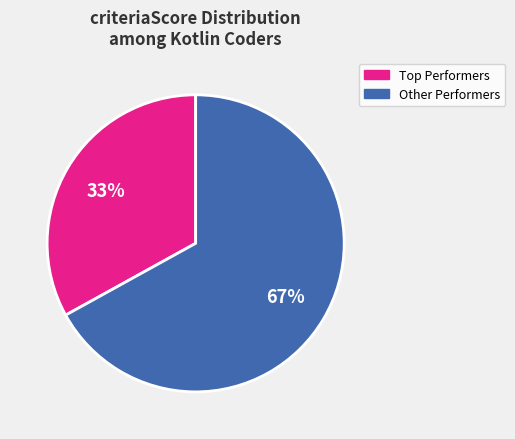

To the nearest percent, what is the average slice percentage?

50%